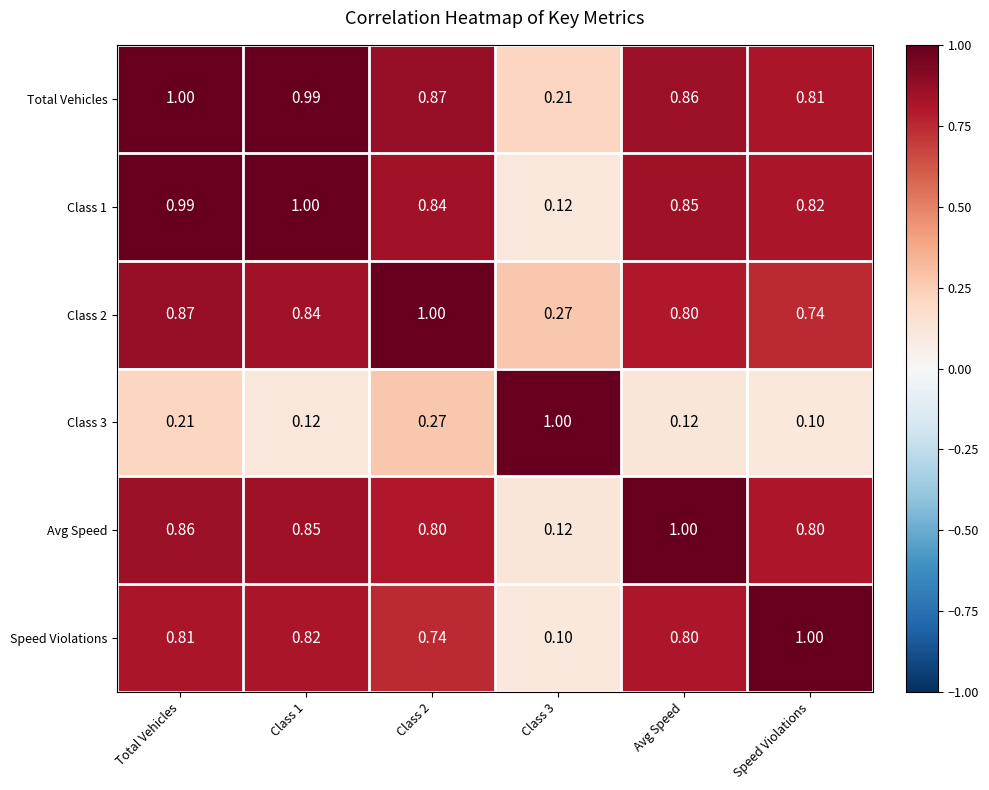

Rank the series at Speed Violations from lowest to highest value.

Class 3, Class 2, Avg Speed, Total Vehicles, Class 1, Speed Violations